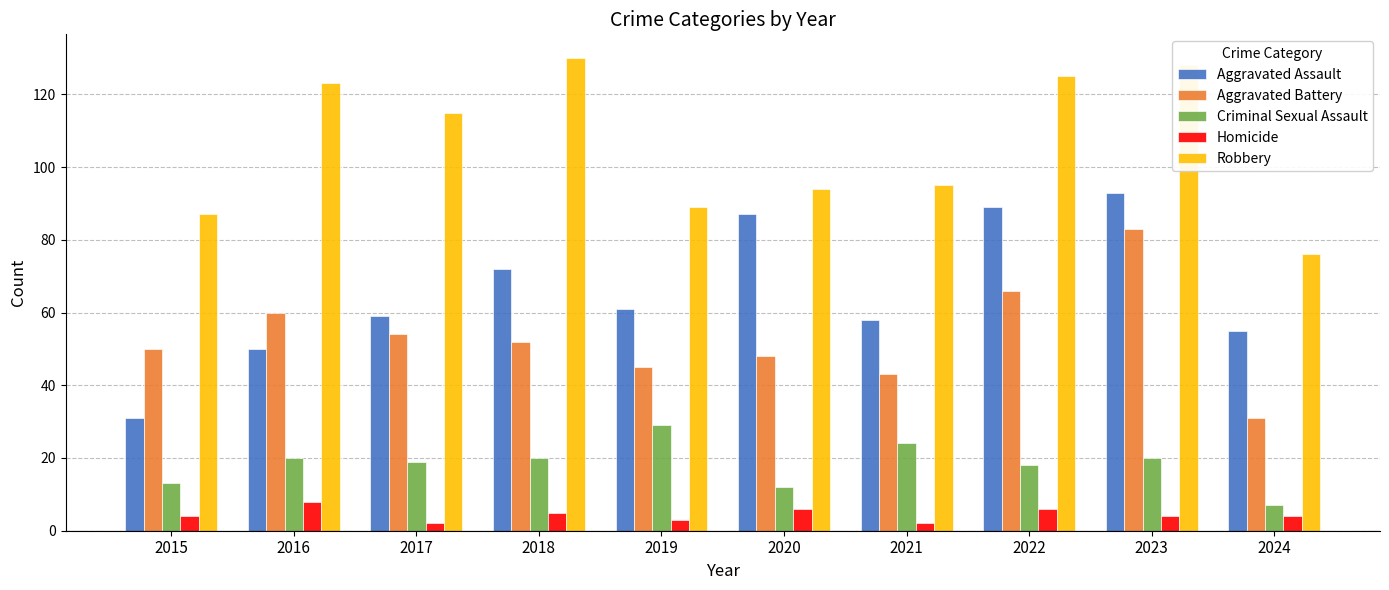

Which series has the largest total across all categories?

Robbery